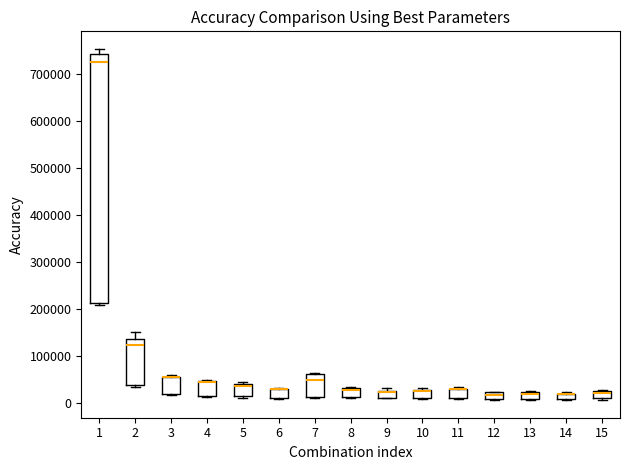

Comparing the boxes themselves (not the whiskers), which one is the tallest?

1